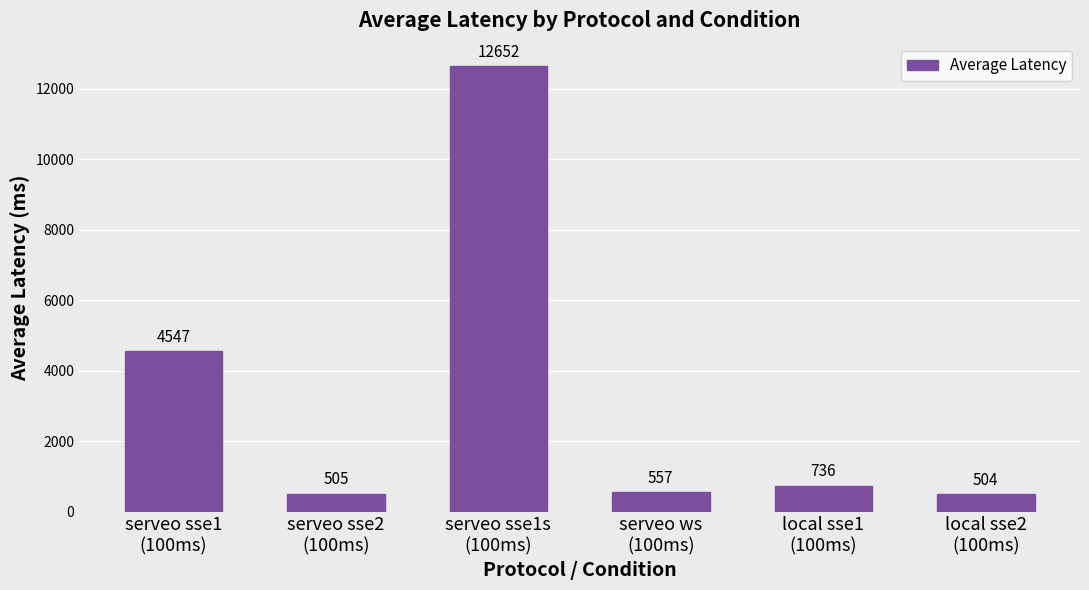

What is the maximum value shown in the chart?

12651.9